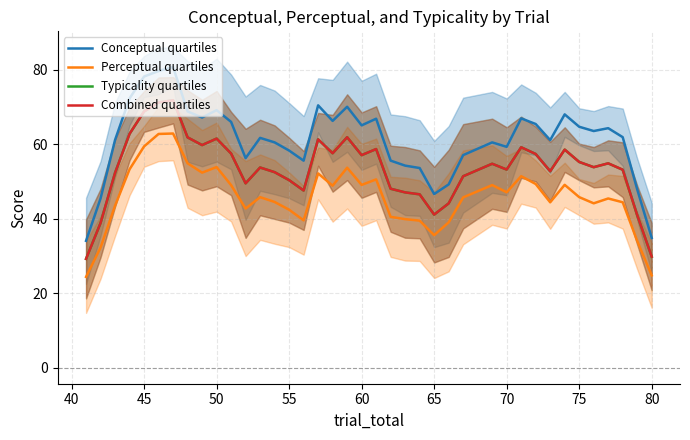

What is the minimum value for Combined quartiles?

29.2